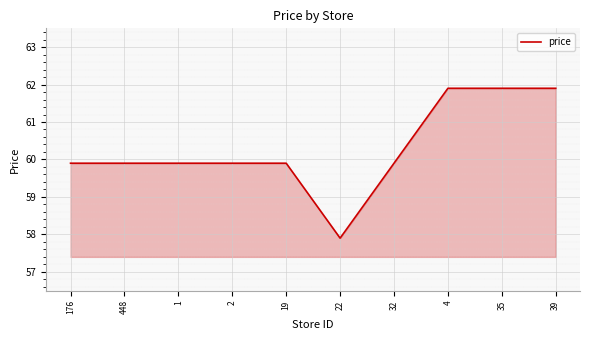

What is the smallest value displayed?

57.9